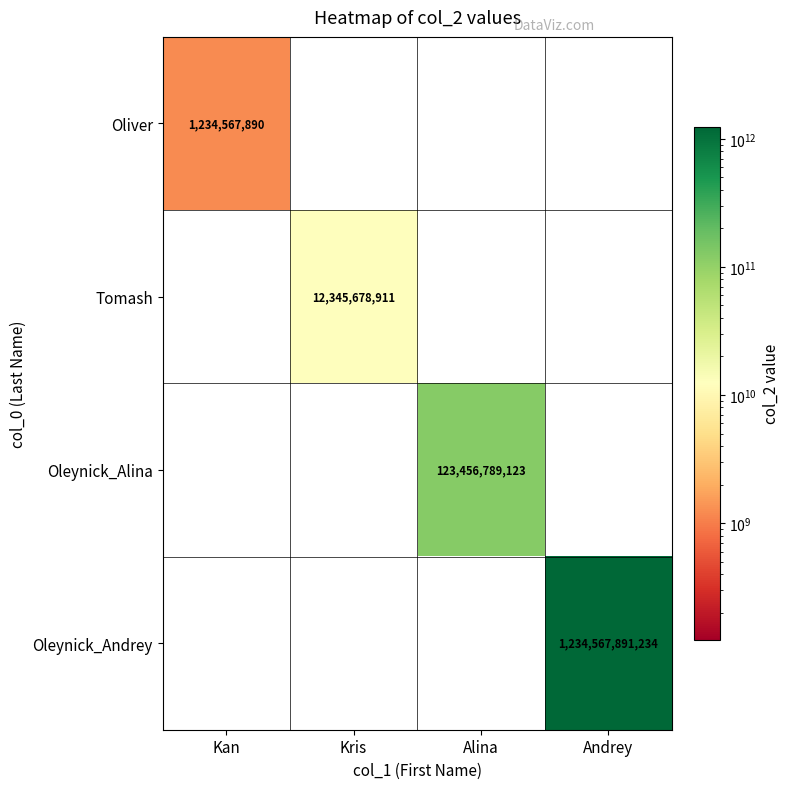

What is the spread (max minus min) of values at Andrey?

1234567891234